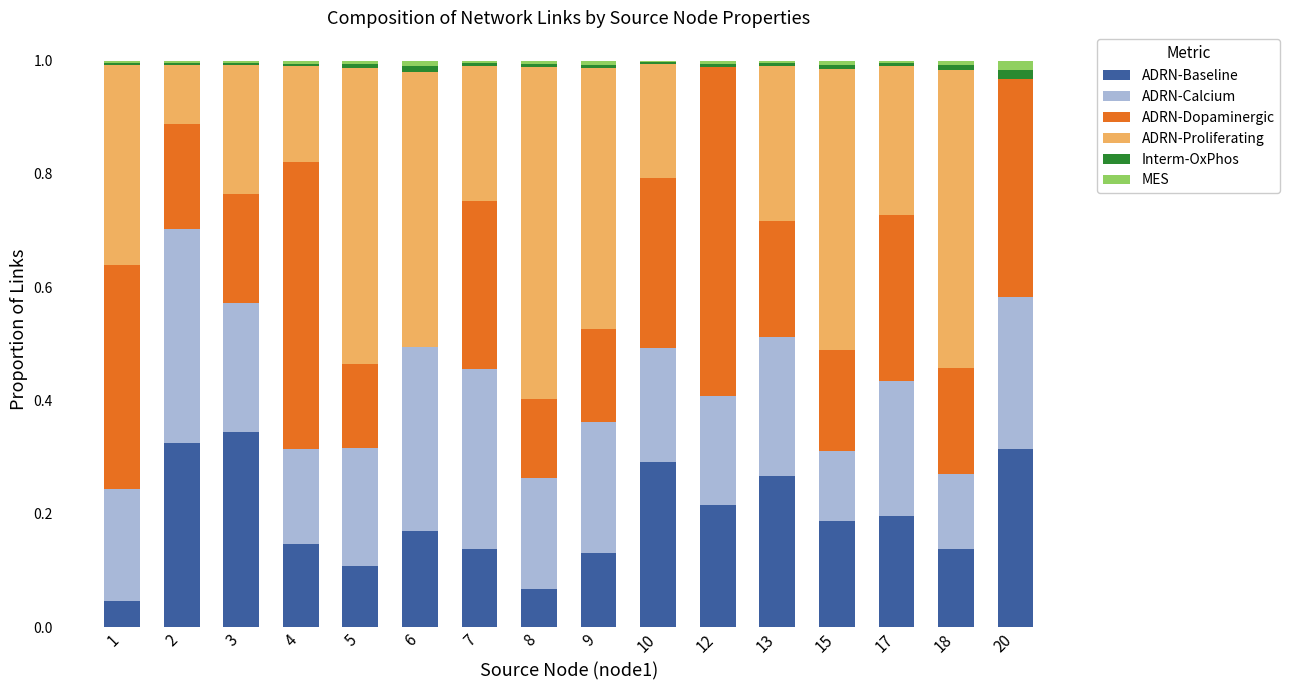

What are all the series names shown in the legend?

ADRN-Baseline, ADRN-Calcium, ADRN-Dopaminergic, ADRN-Proliferating, Interm-OxPhos, MES